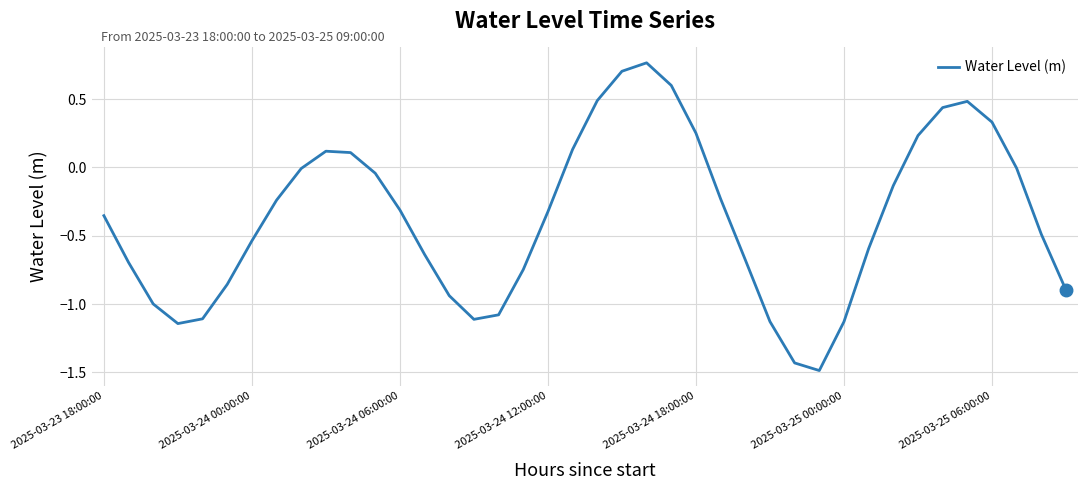

What is the smallest value displayed?

-1.5